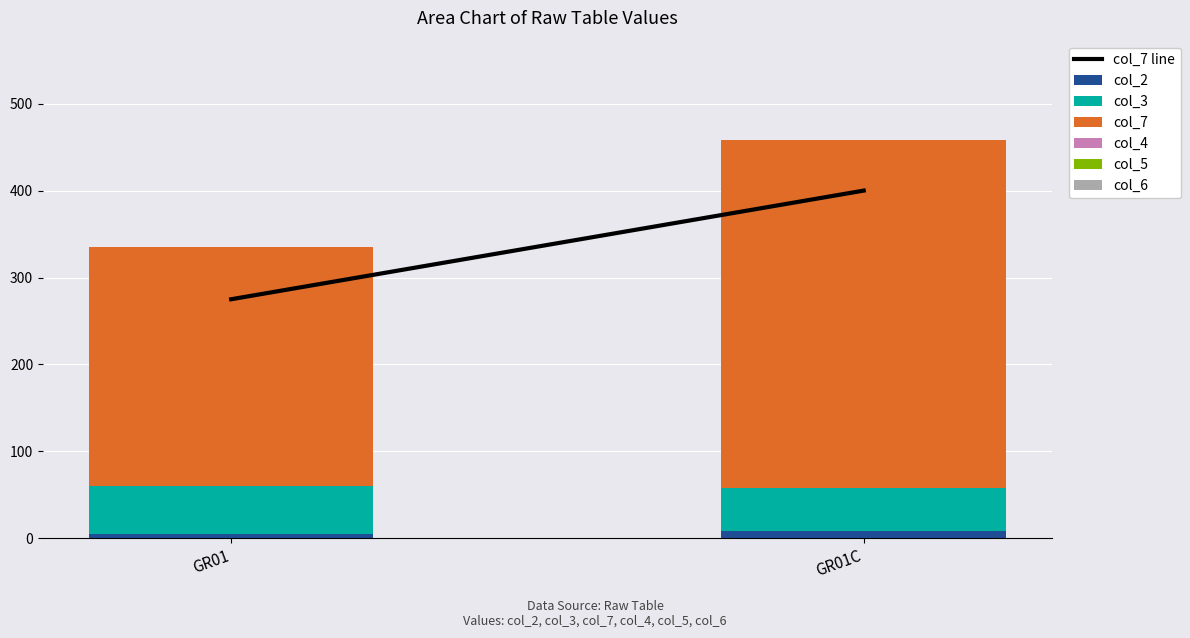

At which category is the sum across all series the highest?

GR01C